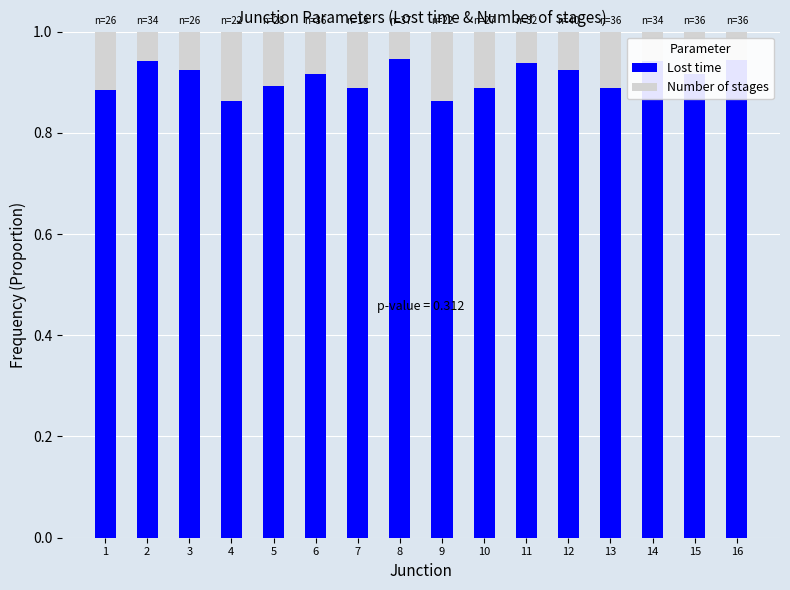

The Lost time series shows 1.5 at 3. True or false?

False